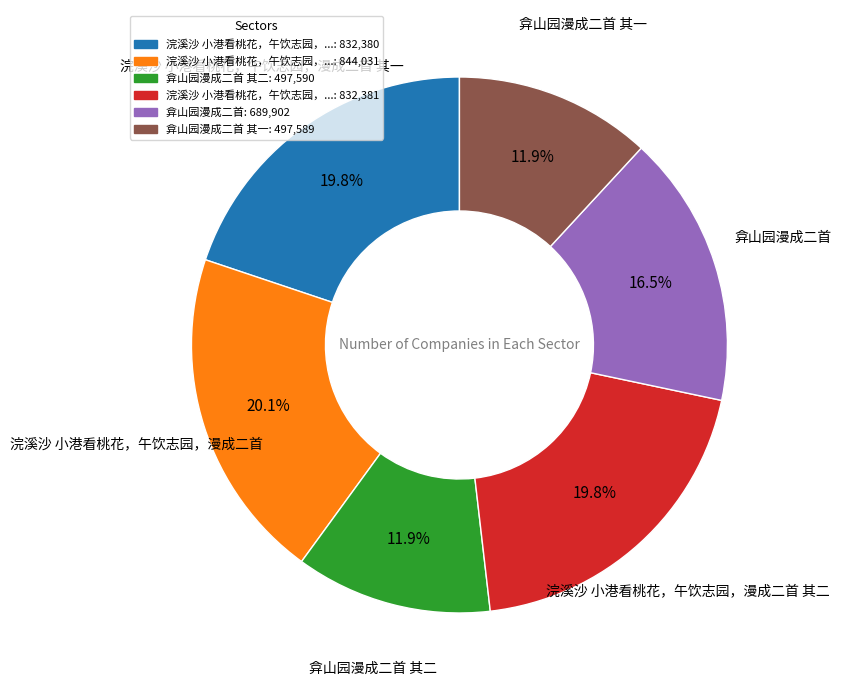

What is the total percentage of 弇山园漫成二首: 689,902 and 浣溪沙 小港看桃花，午饮志园，...: 832,380?

36.3%